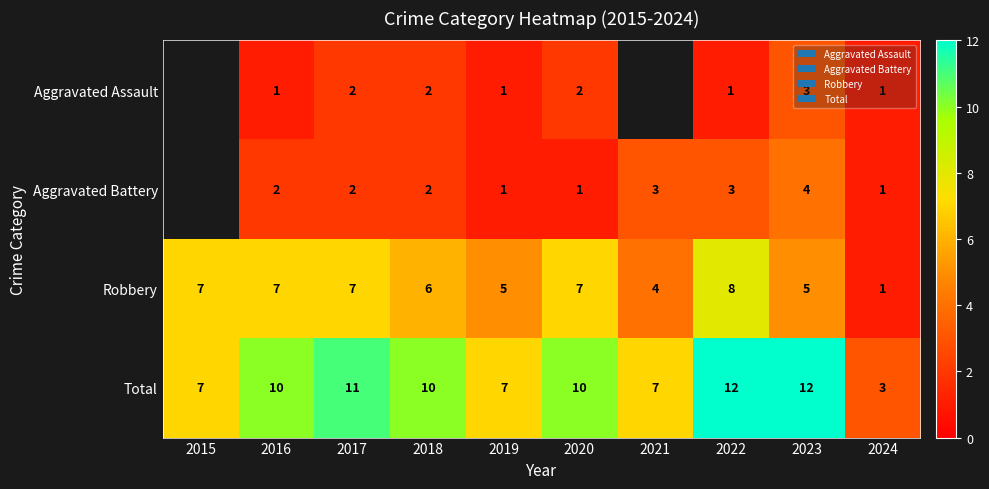

At 2016, list the series in order from smallest to largest.

Aggravated Assault, Aggravated Battery, Robbery, Total